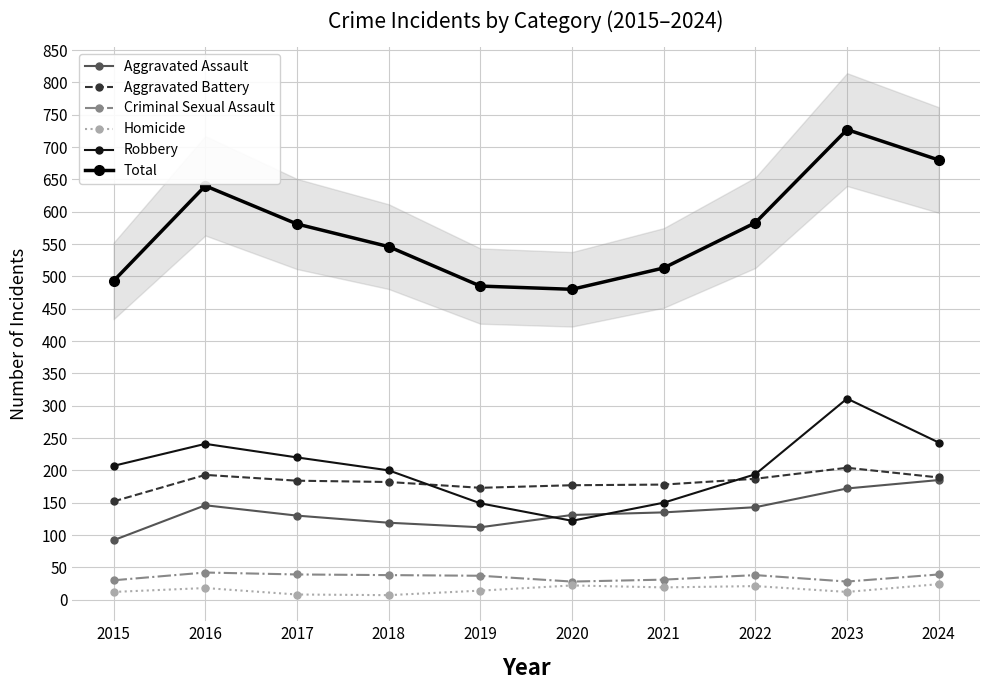

Is it true that Aggravated Battery equals 184 at 2017?

True